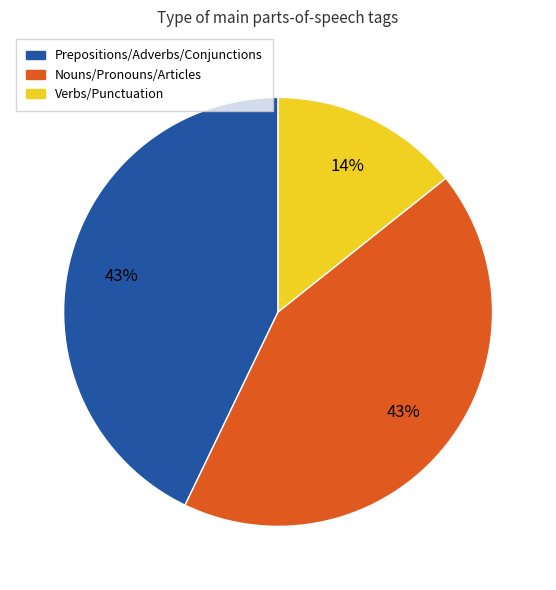

Does any single category account for the majority?

No